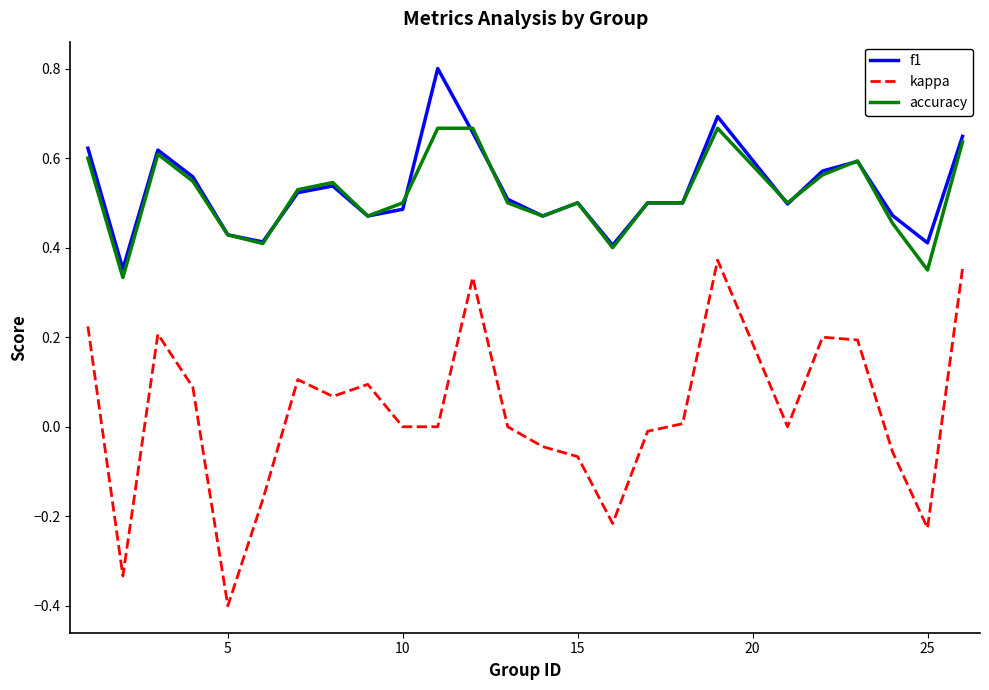

True or false: kappa has more than 0 interior local peaks.

True